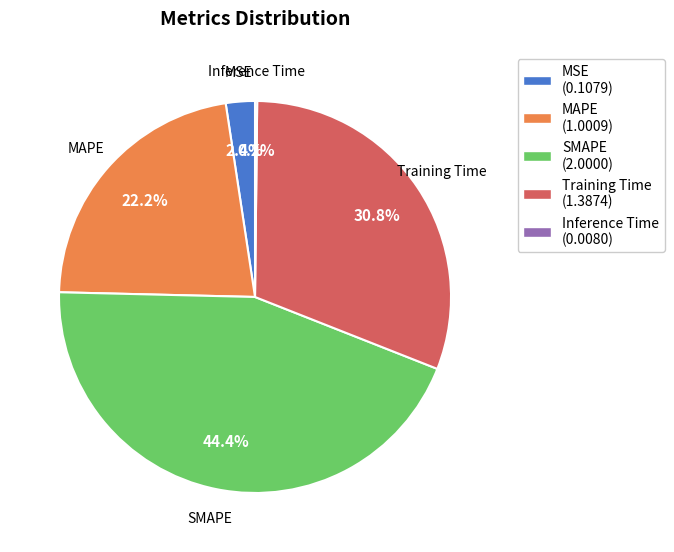

True or false: MSE accounts for 2% of the total.

True